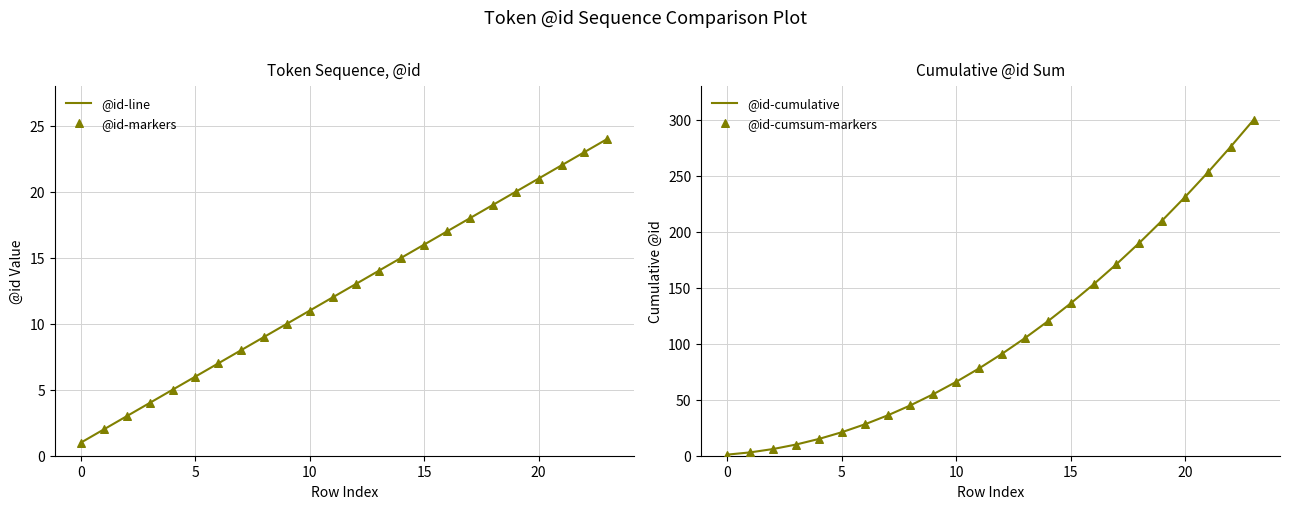

Which series has the widest spread of Y values?

@id-cumulative